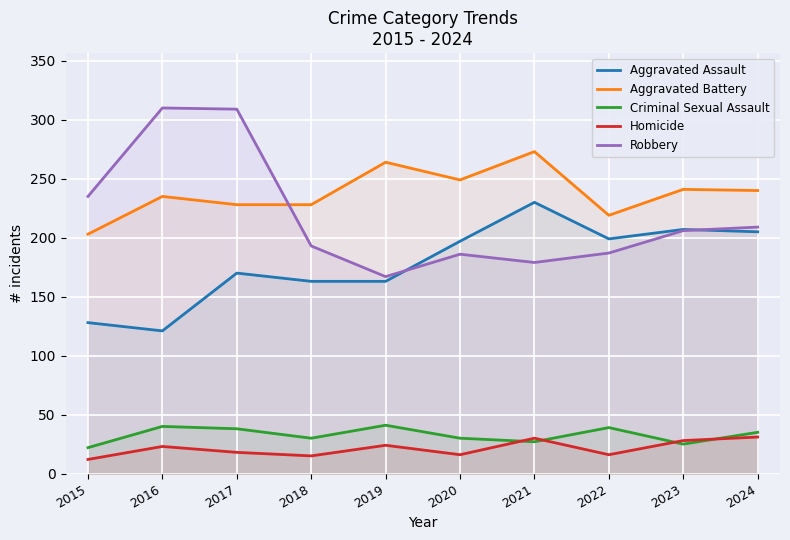

What are all the series names shown in the legend?

Aggravated Assault, Aggravated Battery, Criminal Sexual Assault, Homicide, Robbery